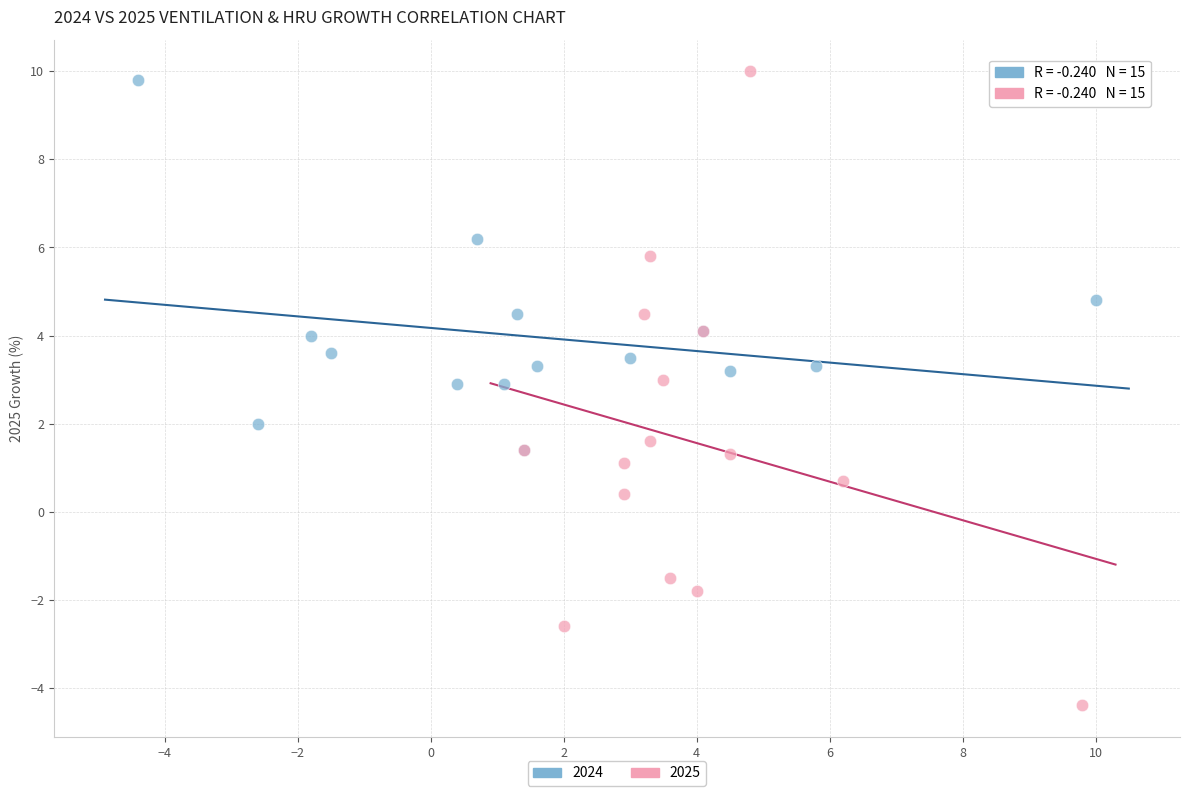

Which series contains the lowest Y value?

2025